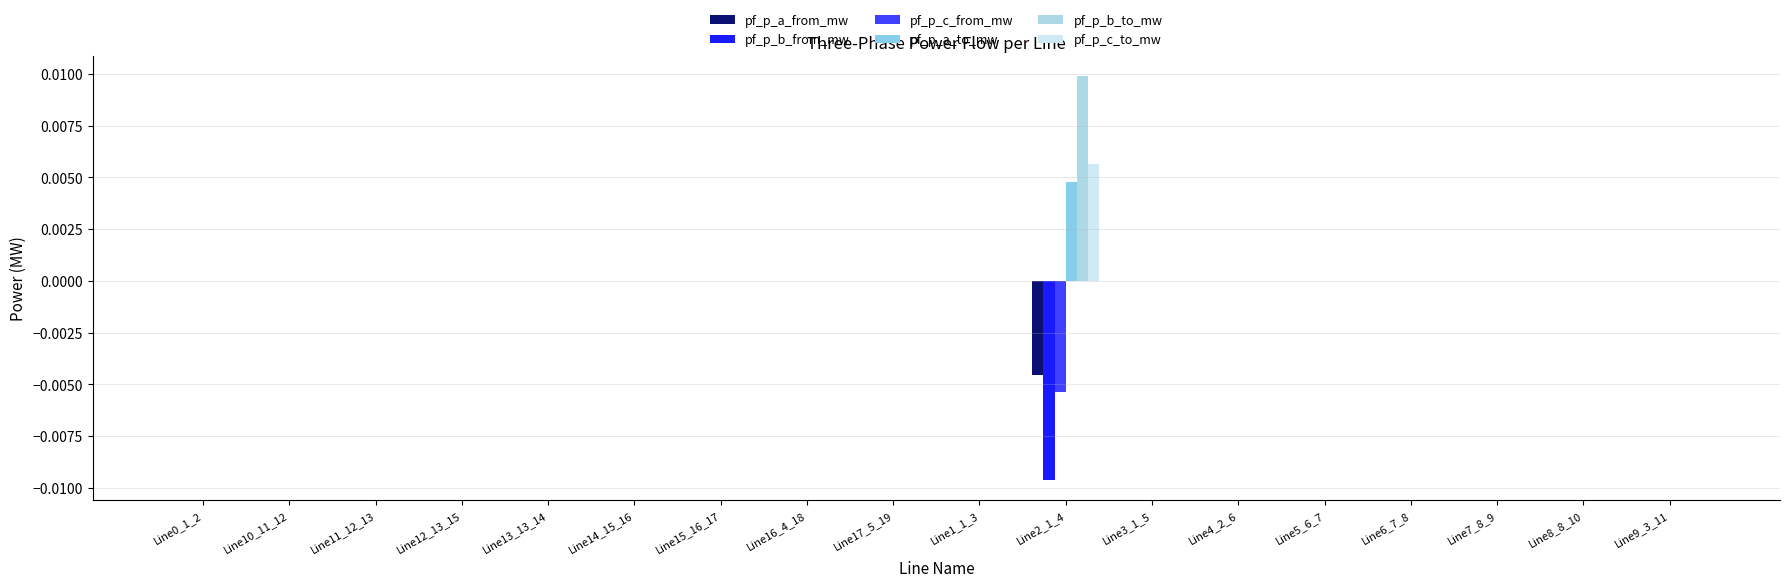

Between Line17_5_19 and Line8_8_10, which series saw the biggest shift?

pf_p_a_from_mw